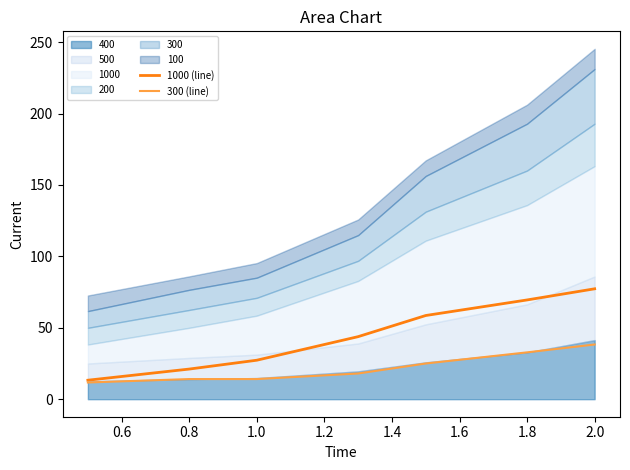

Which series has the largest range (max minus min)?

1000 (line)